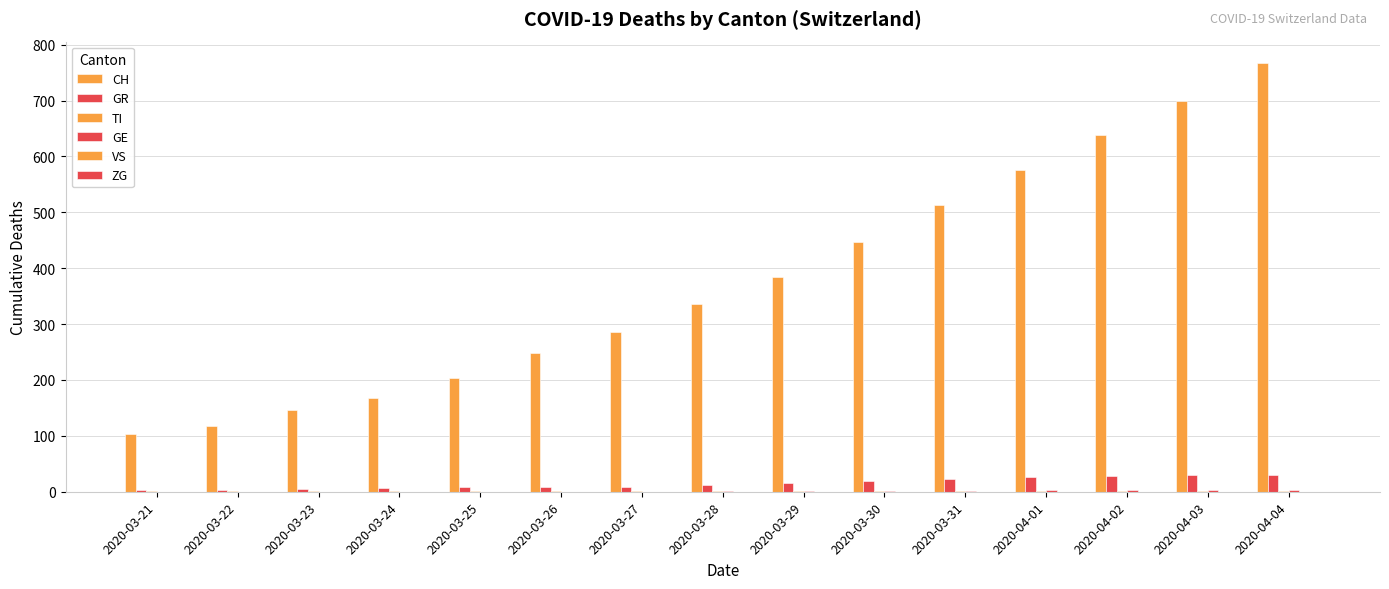

How many series are shown in this chart?

4